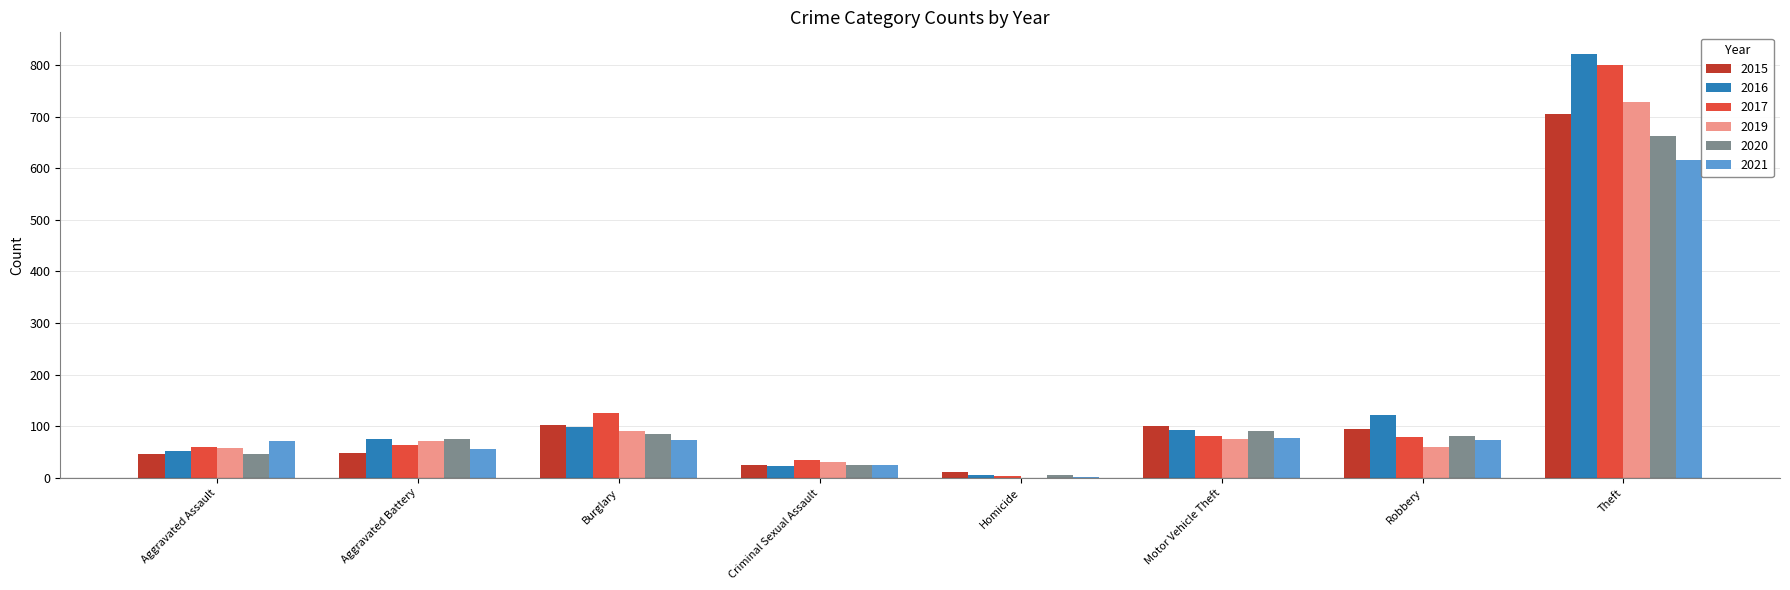

How many categories are shown in the chart?

8